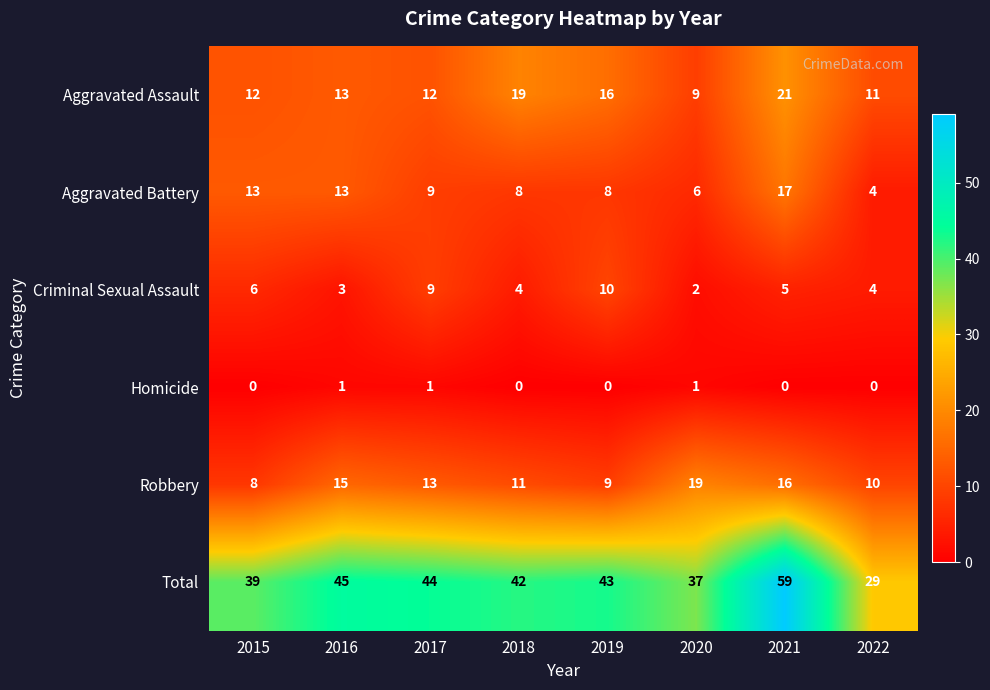

How many Homicide values are between 0 and 1?

8